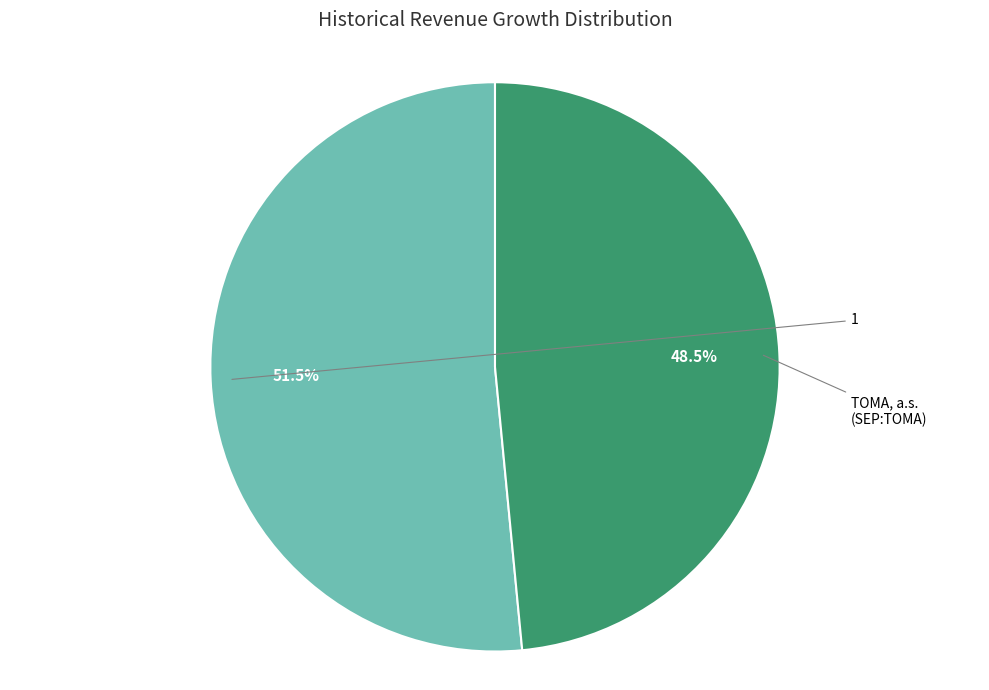

How many slices are in this pie chart?

2